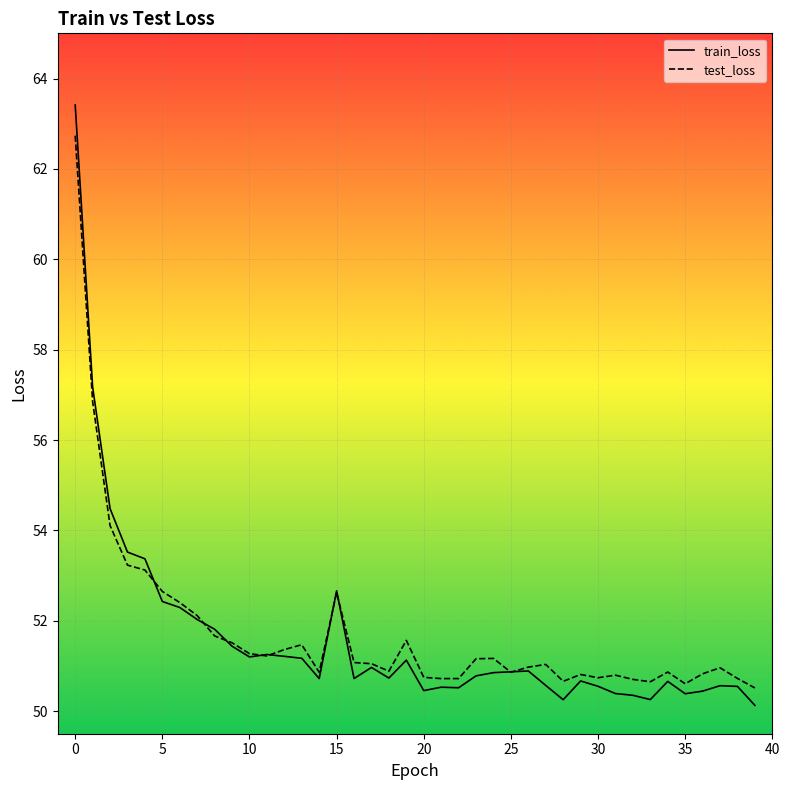

What is the lowest value of the test_loss series?

50.5